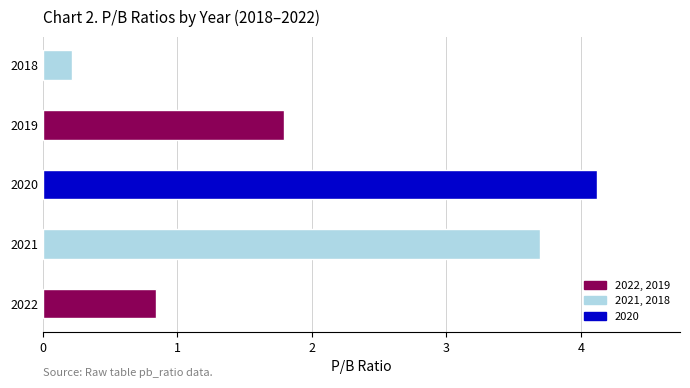

List the labels in order of value, largest first.

2020, 2021, 2019, 2022, 2018